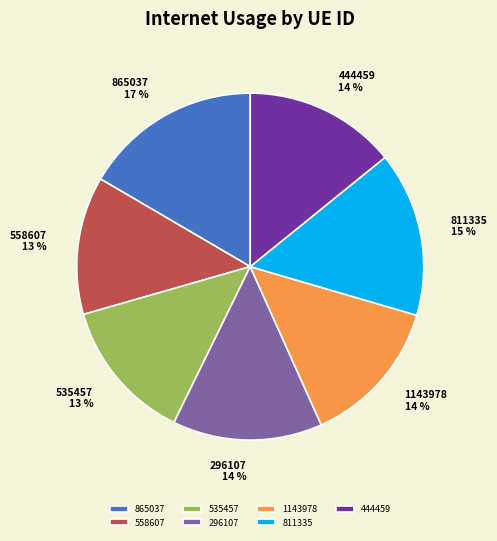

How many slices are in this pie chart?

7